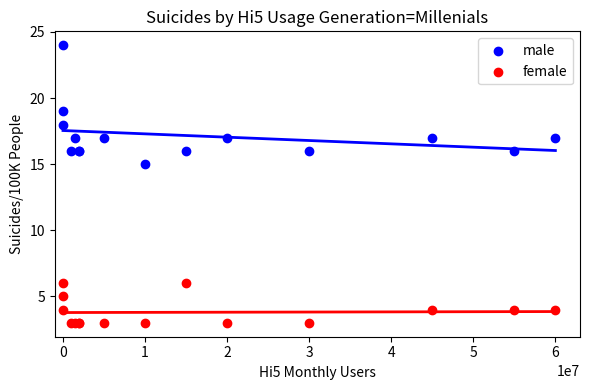

Which series reaches the maximum Y coordinate?

male